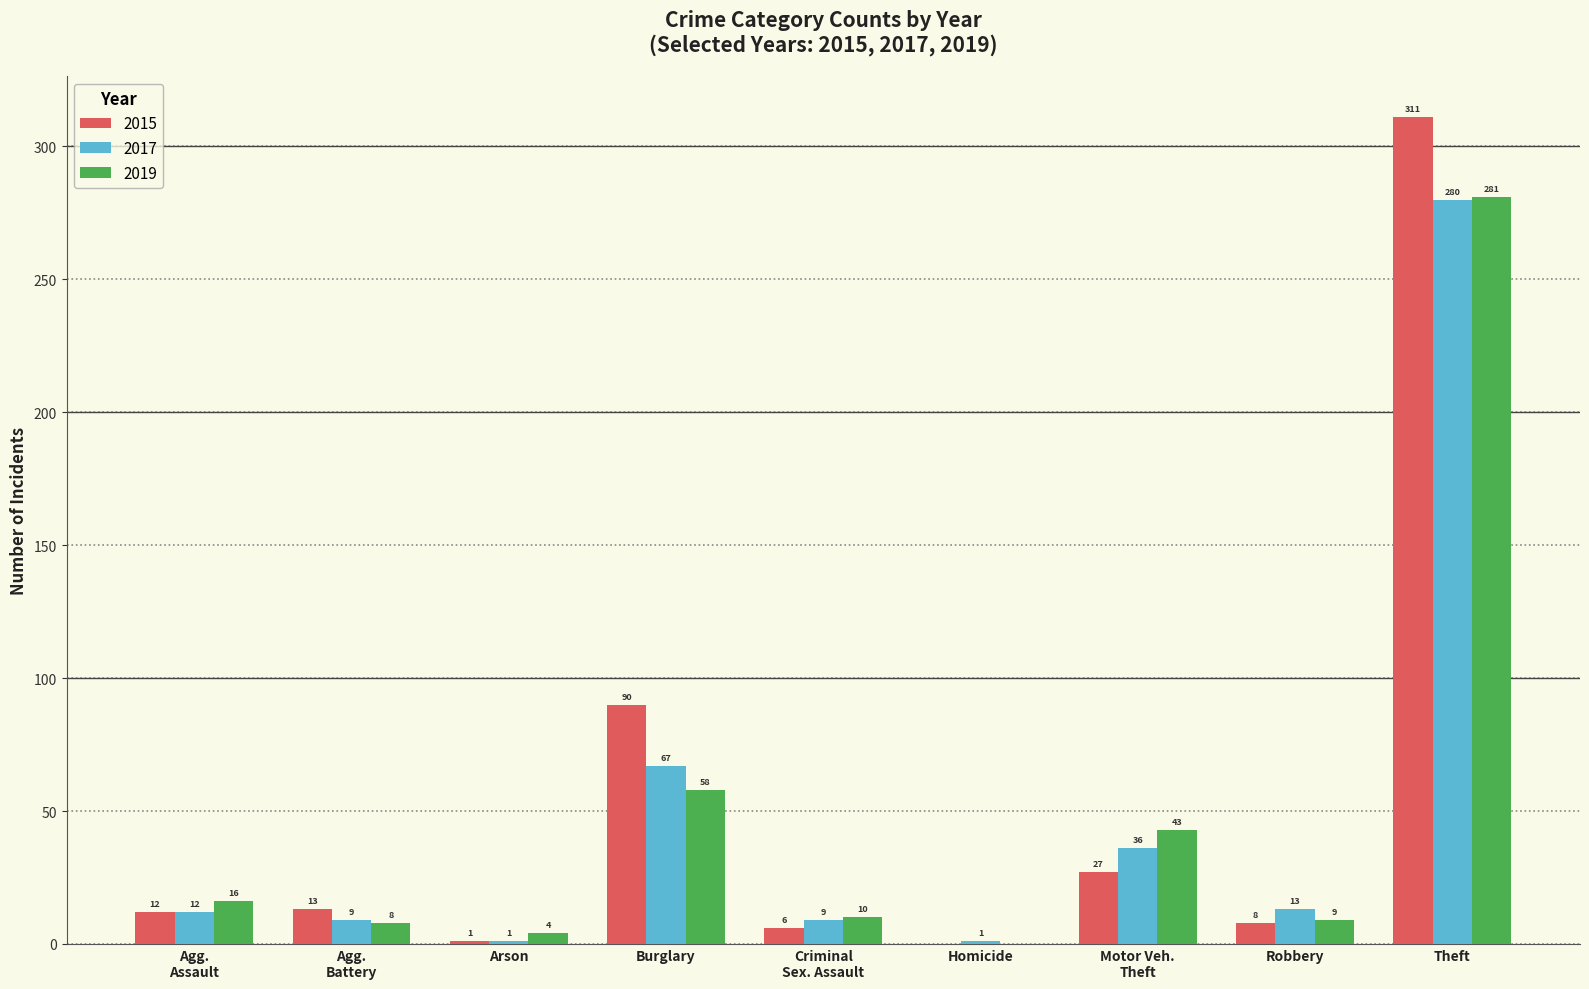

What is the sum of all 2019 values?

429